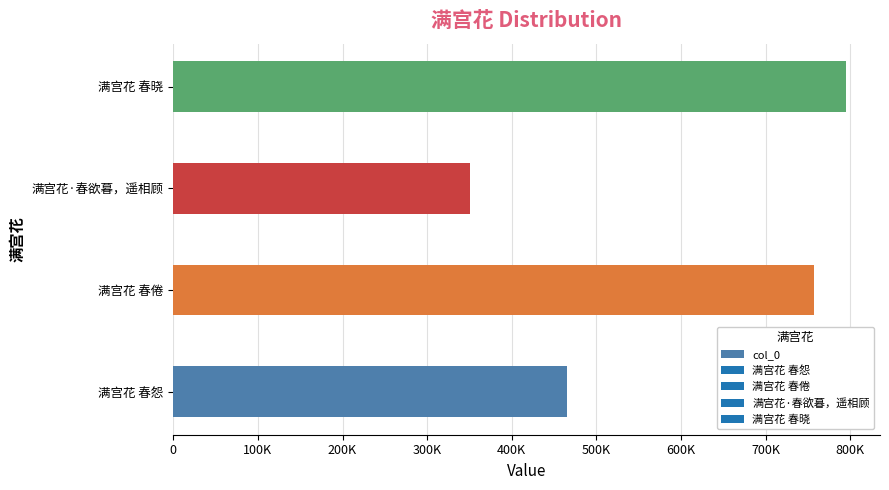

List the labels in order of value, largest first.

满宫花 春晓, 满宫花 春倦, 满宫花 春怨, 满宫花·春欲暮，遥相顾